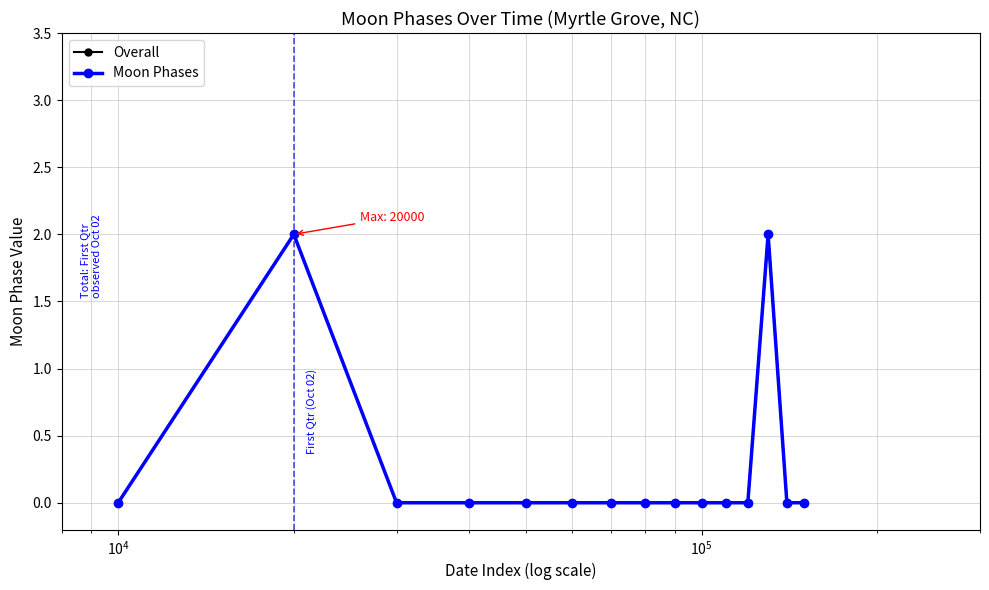

Does the chart have visible grid lines?

Yes